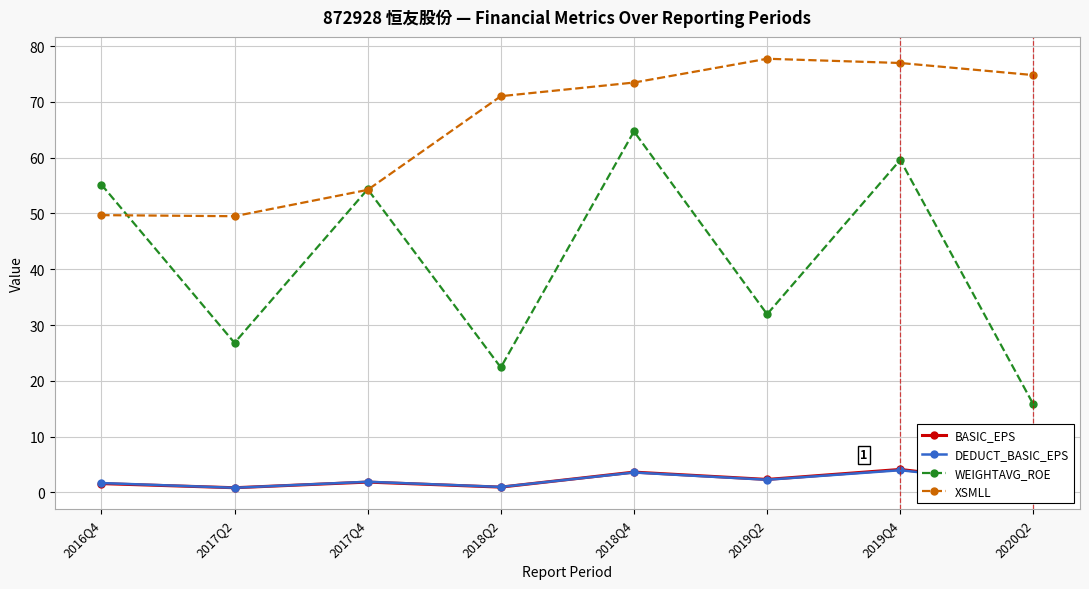

What is the maximum value for XSMLL?

77.7